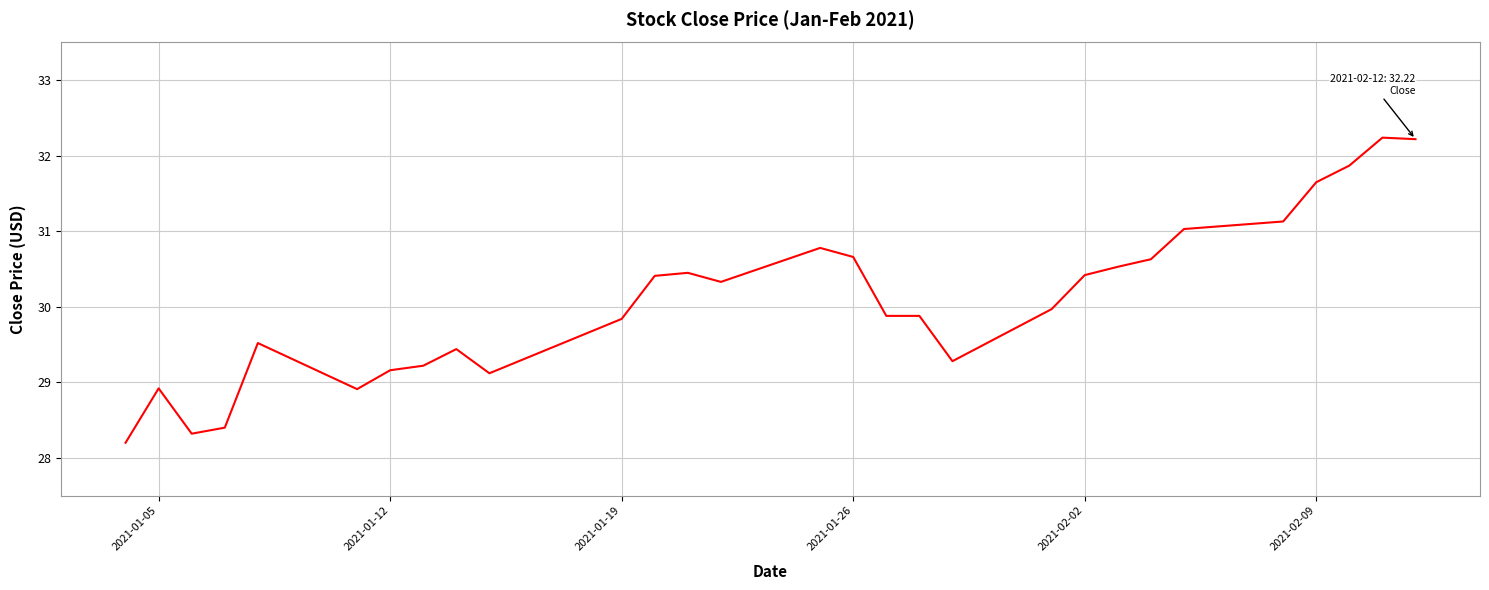

Reading right to left, what are all the values shown in this chart?

32.2	32.2	31.9	31.6	31.1	31.0	30.6	30.5	30.4	30.0	29.3	29.9	29.9	30.7	30.8	30.3	30.5	30.4	29.8	29.1	29.4	29.2	29.2	28.9	29.5	28.4	28.3	28.9	28.2